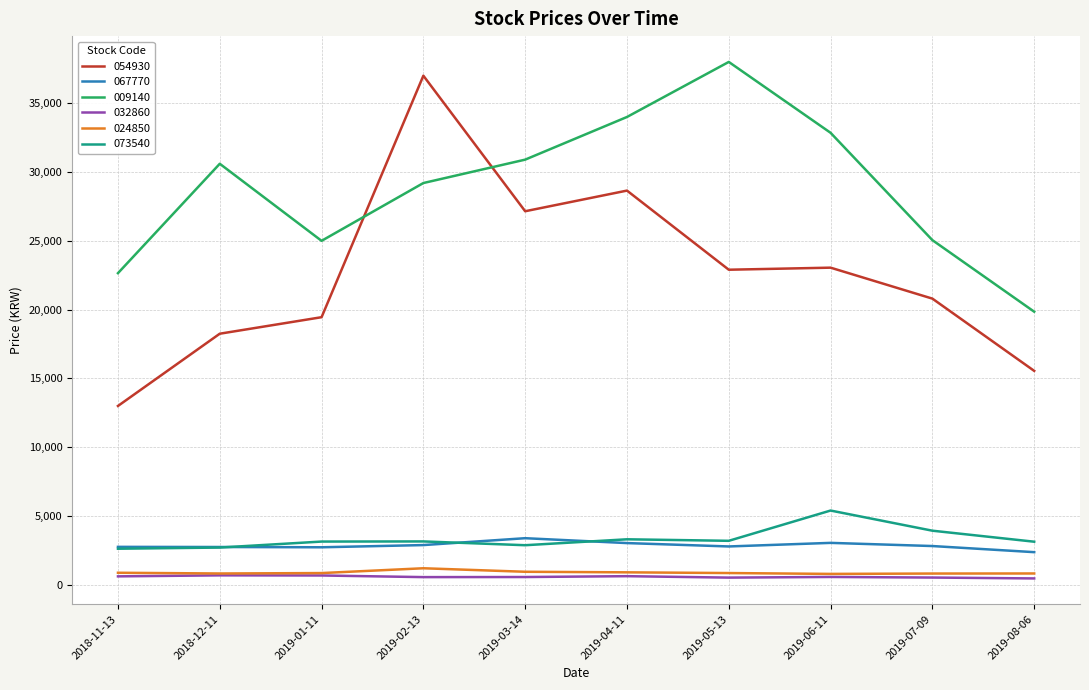

What is the difference between the second highest and second lowest values in the 032860 series?

154